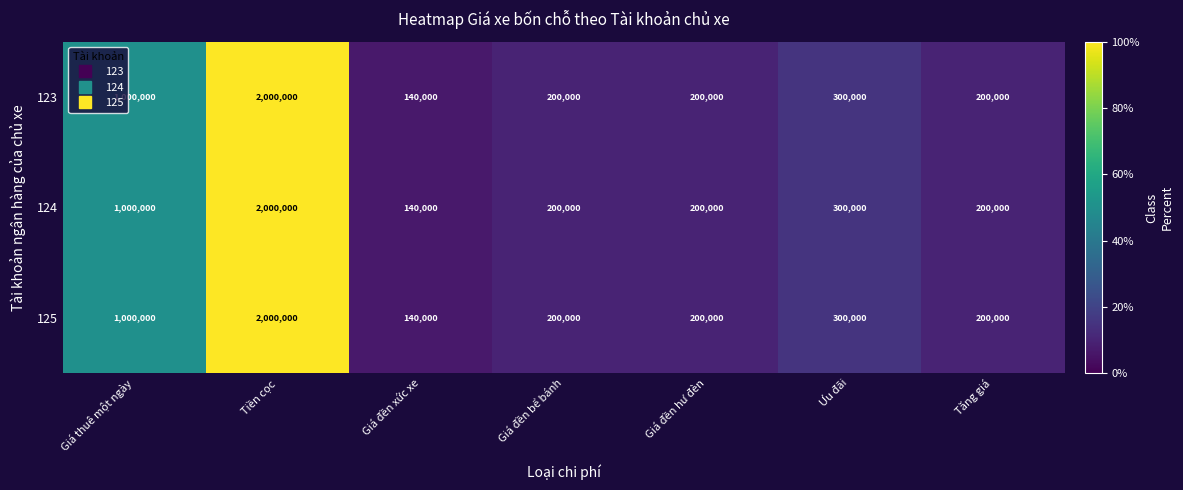

At which label does 125 first exceed 200000?

Giá thuê một ngày